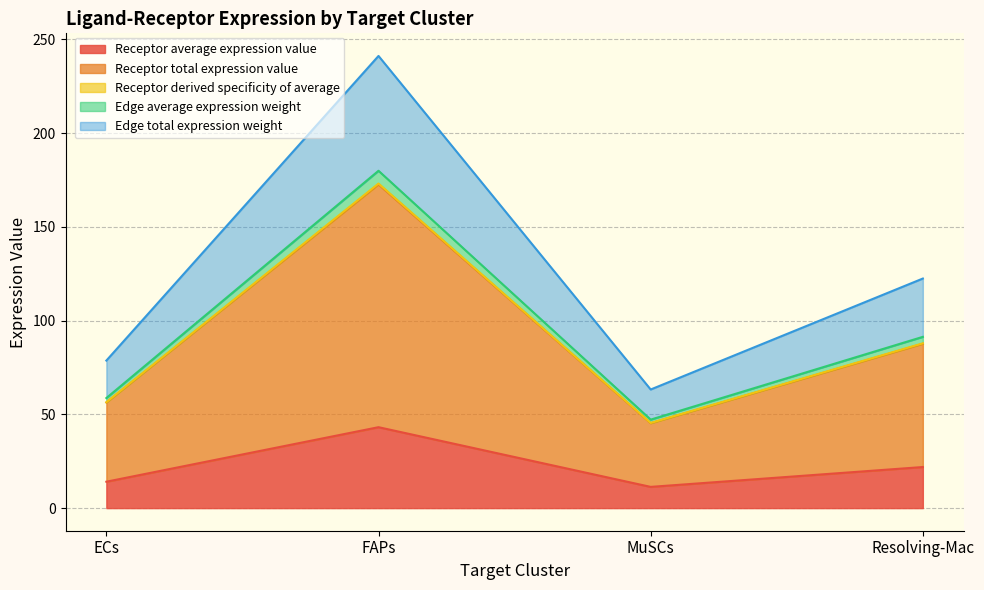

Reading left to right, transcribe all the data shown in this chart.

Receptor average expression value: 14.1	43.2	11.3	21.9
Receptor total expression value: 56.5	173.1	45.4	87.9
Receptor derived specificity of average: 56.3	172.6	45.3	87.6
Edge average expression weight: 58.7	179.9	47.2	91.3
Edge total expression weight: 78.7	241.1	63.3	122.4